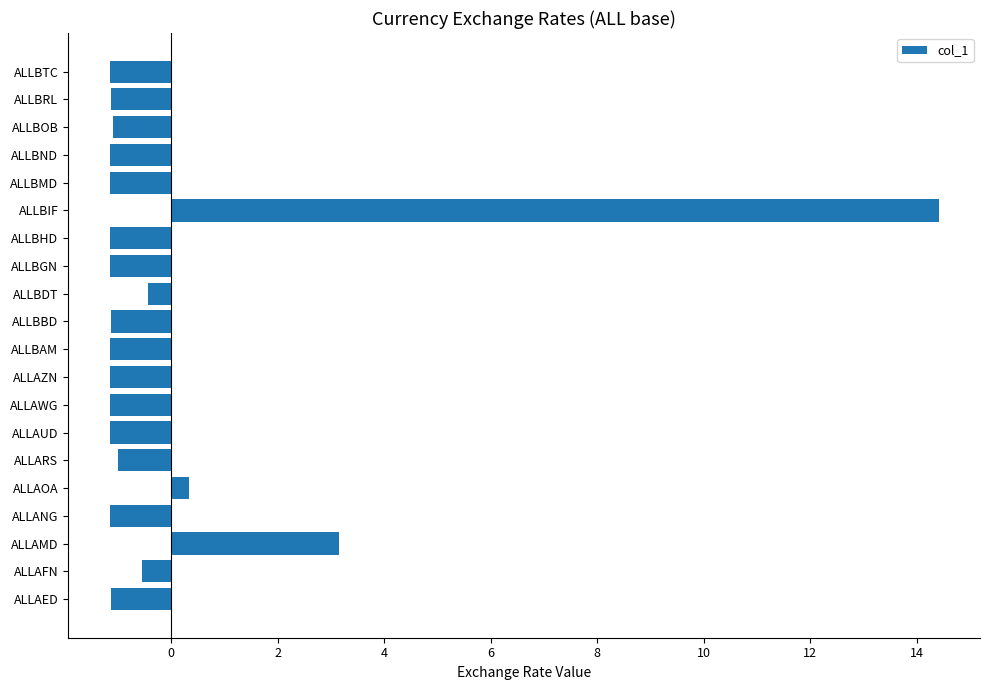

Does the chart contain stacked bars?

No